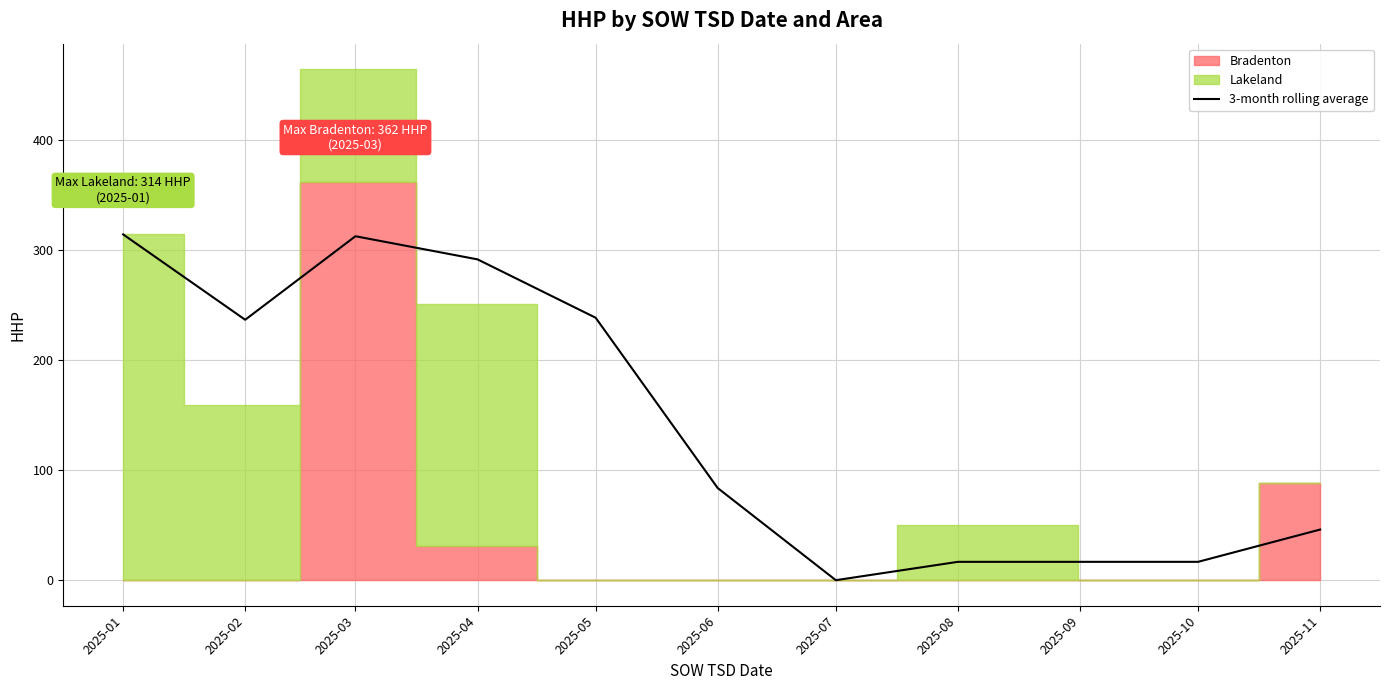

What is the sum of all values?

1555.5